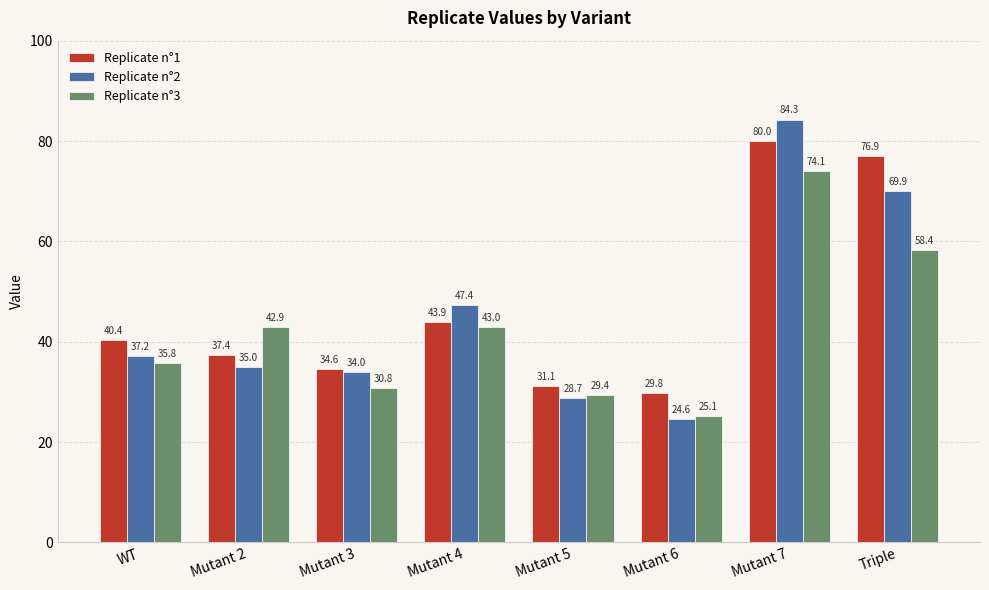

Is the value of Replicate n°1 at Mutant 2 greater than the value of Replicate n°2 at WT?

Yes